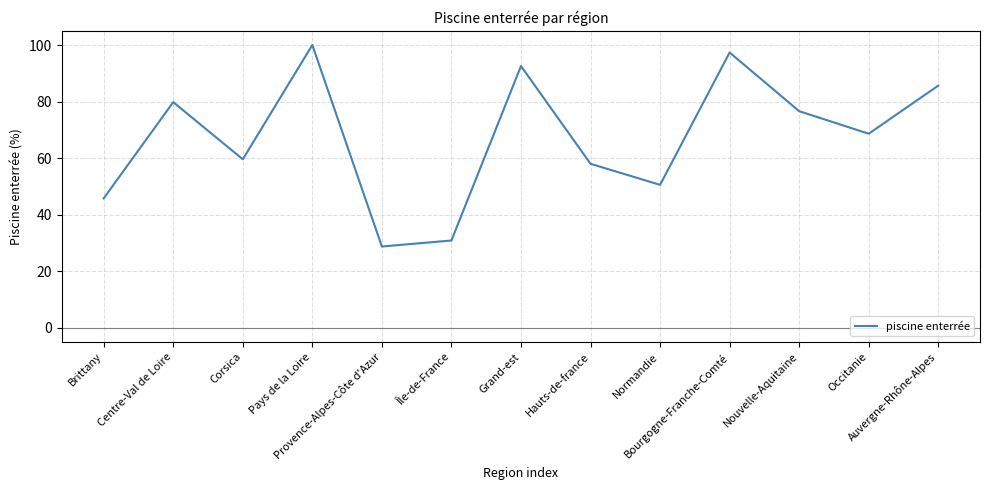

What is the greatest value displayed?

100.0